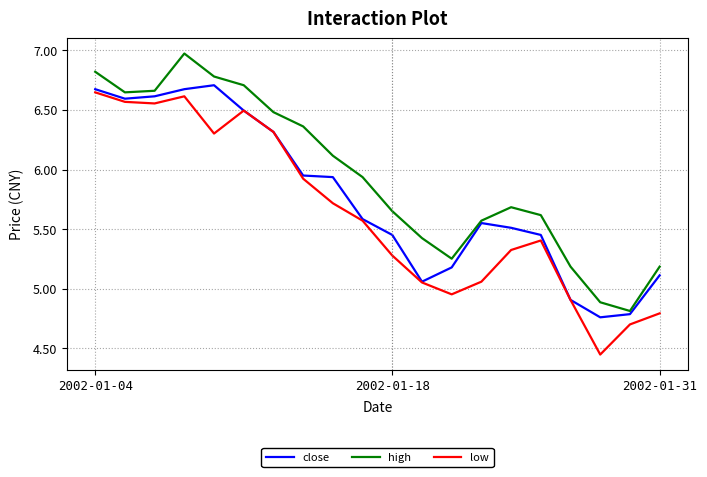

Rank the series by their average value, from lowest to highest.

low, close, high